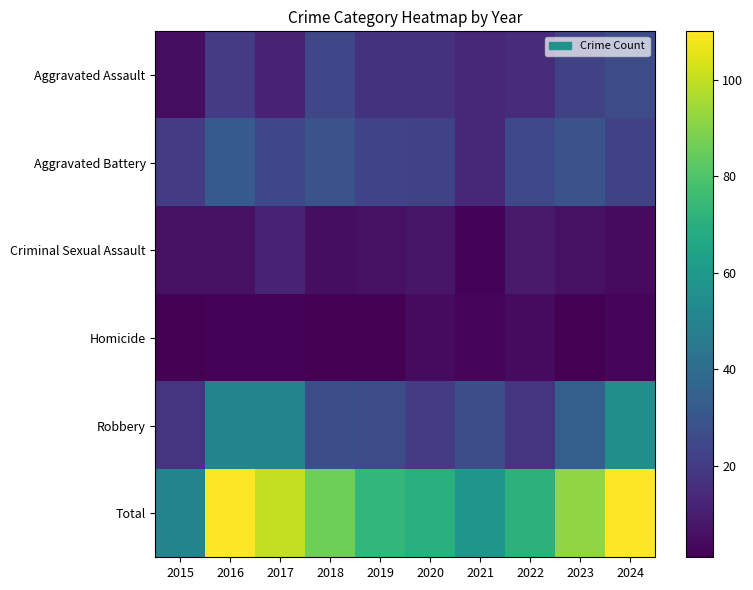

Which series has the largest total across all categories?

Total